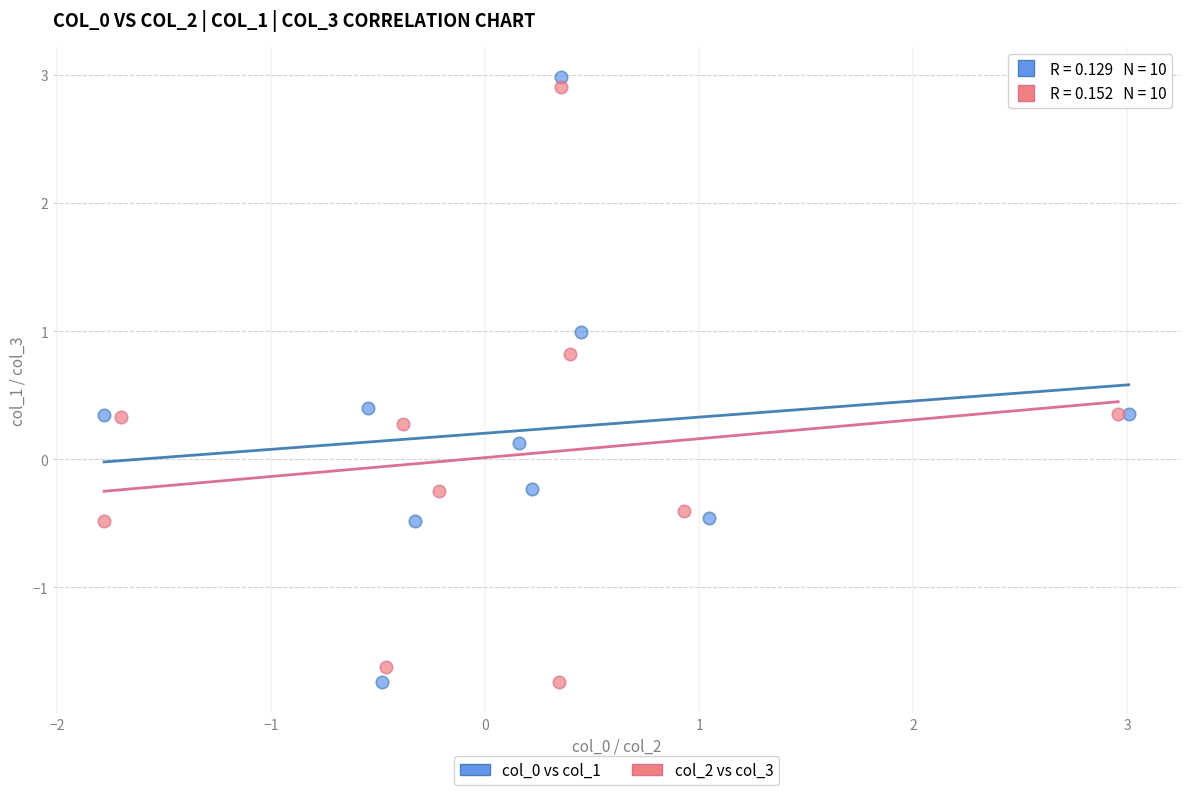

What are all the series names shown in the legend?

col_0 vs col_1, col_2 vs col_3